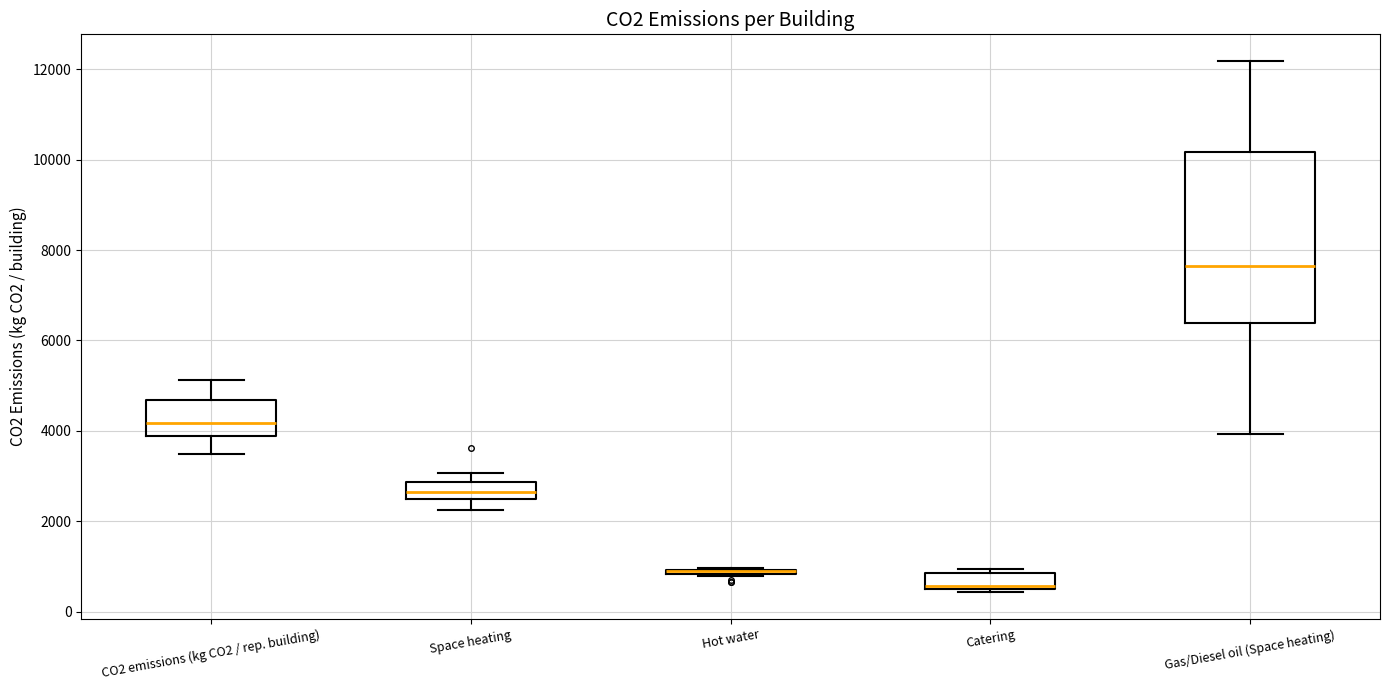

Comparing the boxes themselves (not the whiskers), which one is the tallest?

Gas/Diesel oil (Space heating)